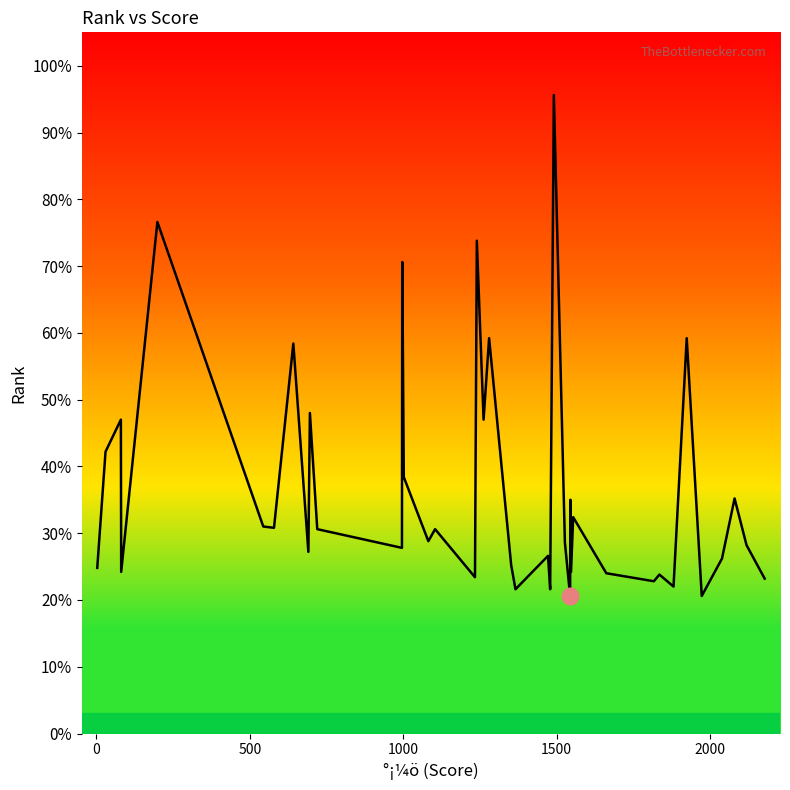

What is the minimum value shown in the chart?

20.6